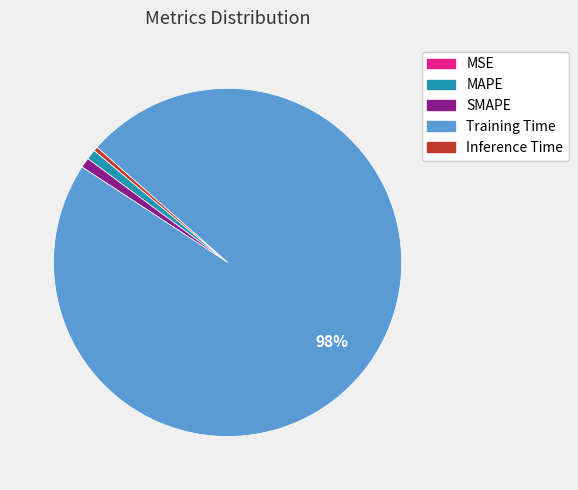

What percentage is the MAPE slice, to the nearest percent?

1%